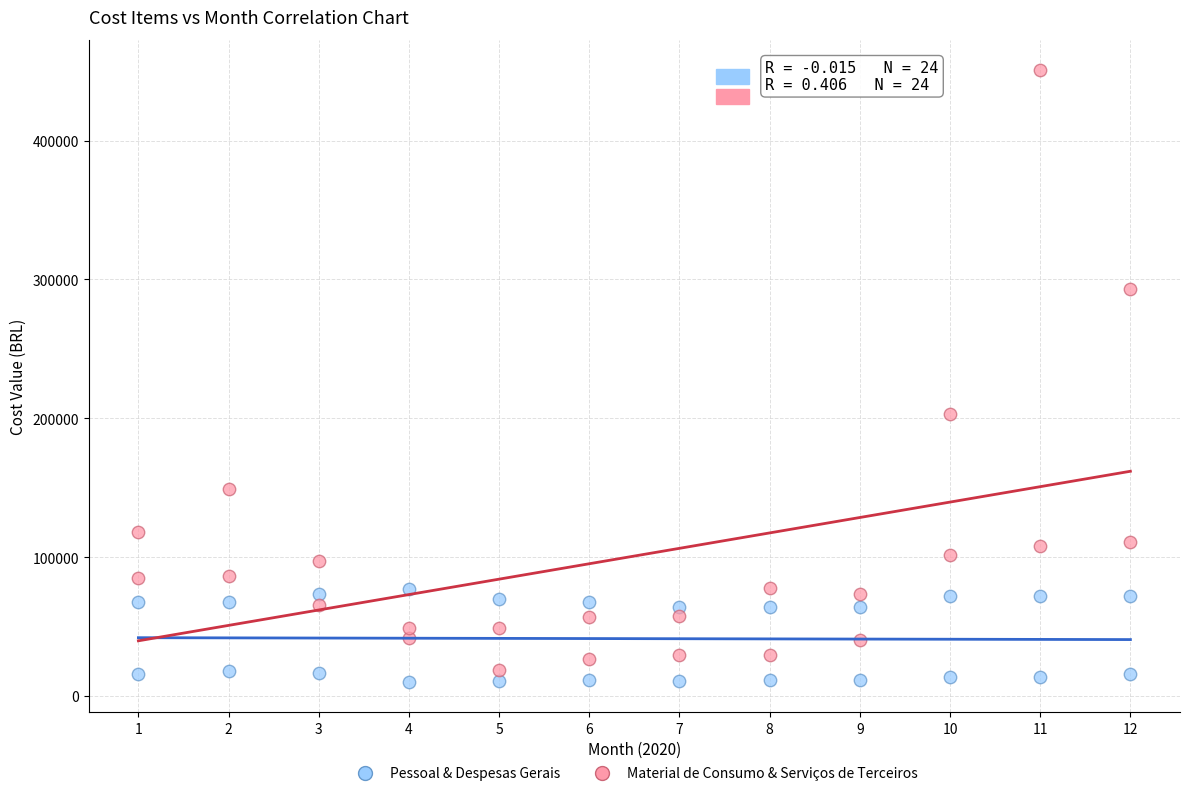

Which series has the widest spread of Y values?

Material de Consumo & Serviços de Terceiros